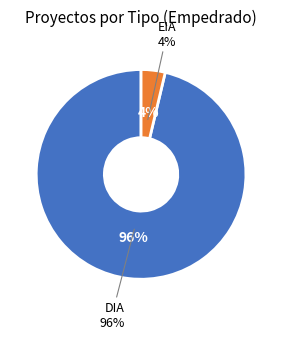

What is the majority slice?

DIA